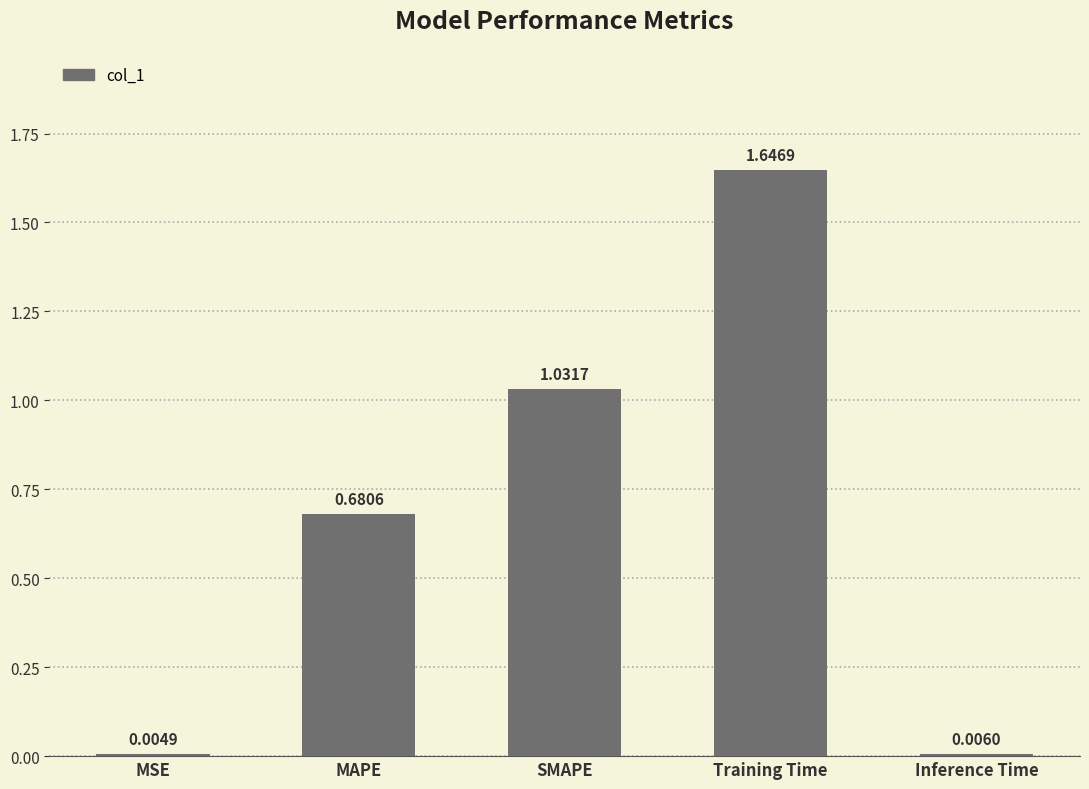

Which category has the highest value across all series?

Training Time